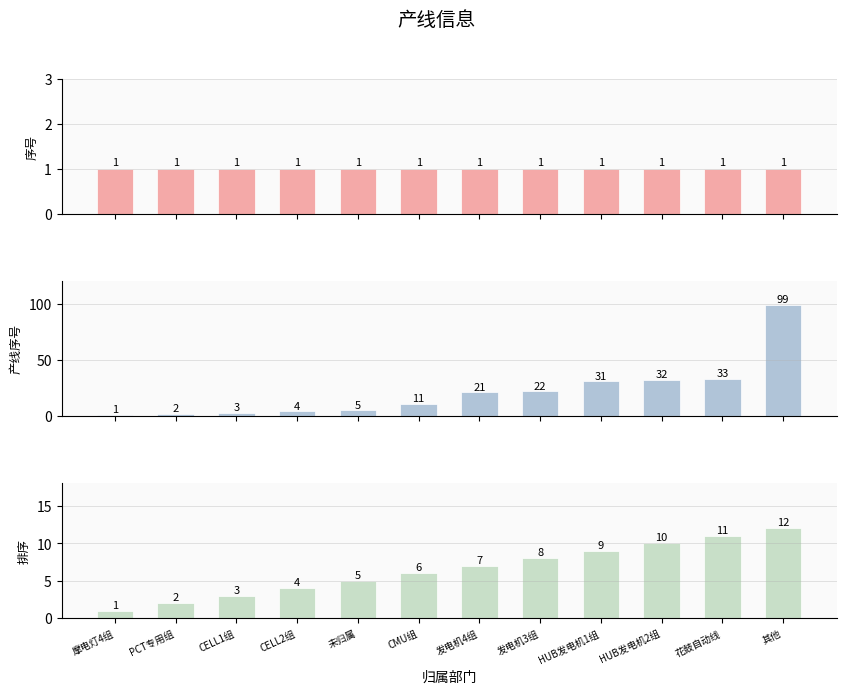

Where does the 排序 series first go above 7?

发电机3组